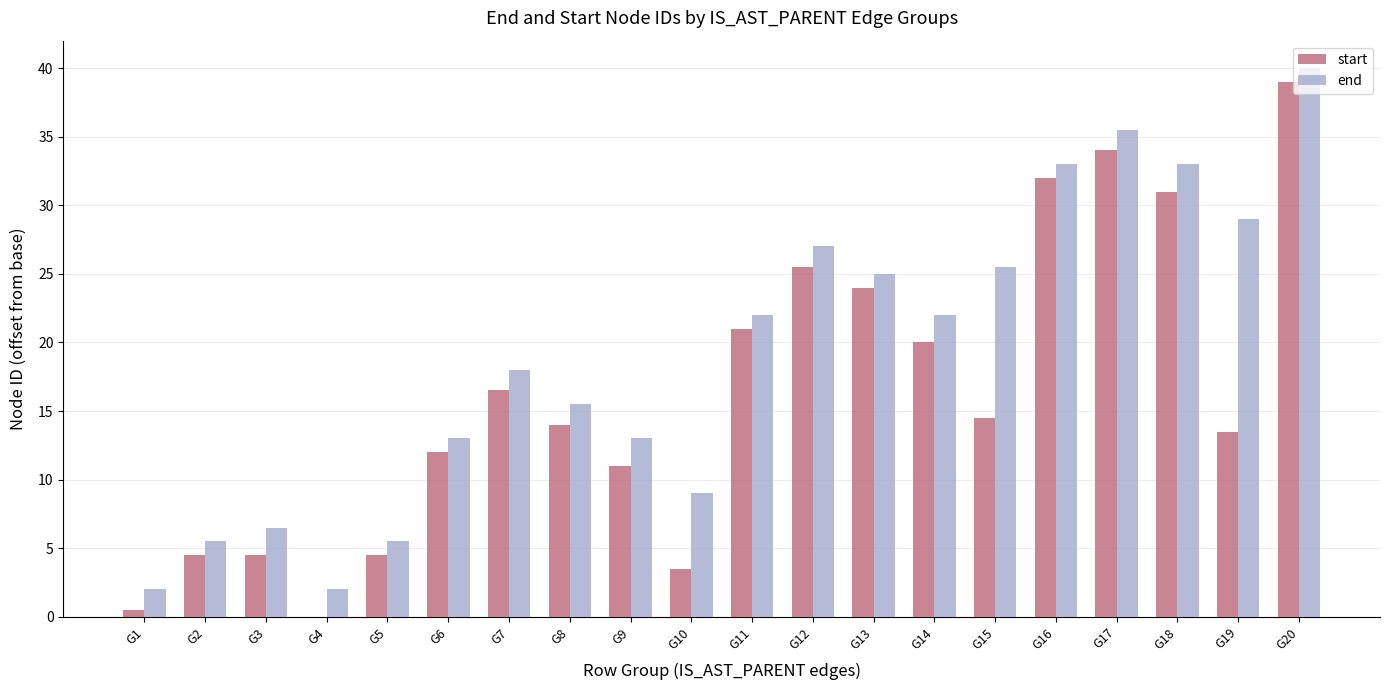

Reading left to right, list all the values displayed in this chart.

start: 0.5	4.5	4.5	0.0	4.5	12.0	16.5	14.0	11.0	3.5	21.0	25.5	24.0	20.0	14.5	32.0	34.0	31.0	13.5	39.0
end: 2.0	5.5	6.5	2.0	5.5	13.0	18.0	15.5	13.0	9.0	22.0	27.0	25.0	22.0	25.5	33.0	35.5	33.0	29.0	40.0